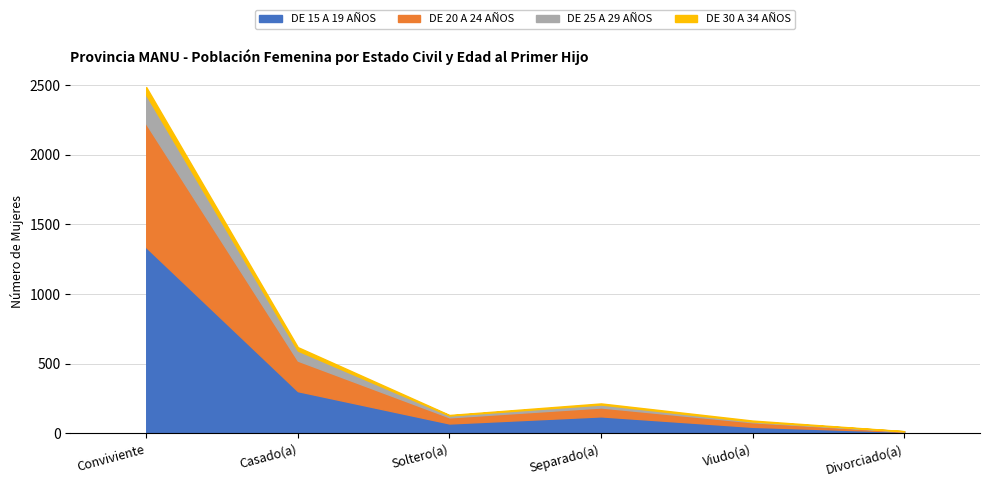

What is the difference between the second highest and second lowest values in the DE 20 A 24 AÑOS series?

186